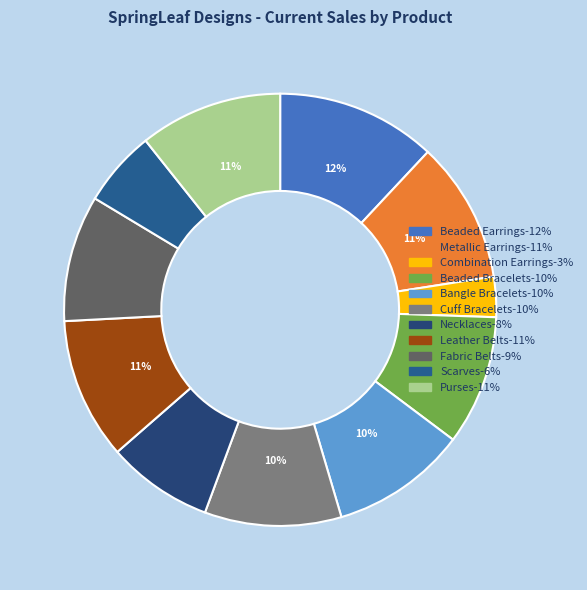

To the nearest percent, what is the difference between the largest and smallest slice percentages?

9%